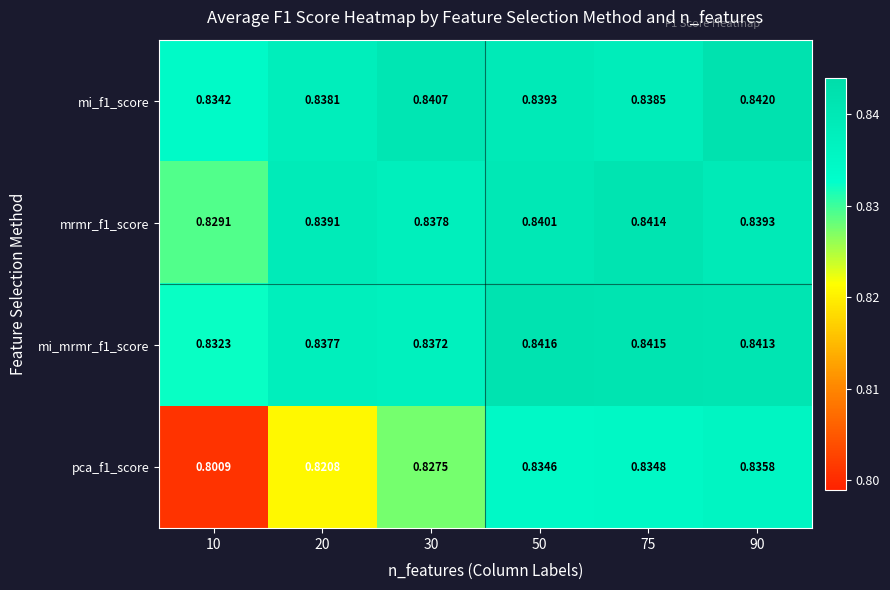

What is the total value across all series at 30?

3.3